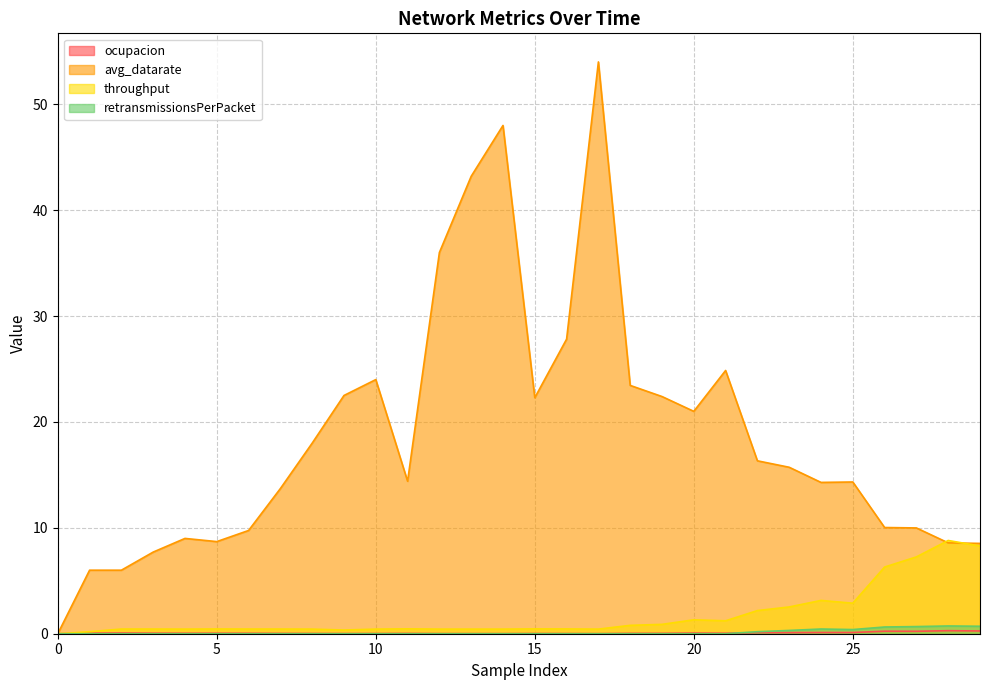

Does the chart have visible grid lines?

Yes